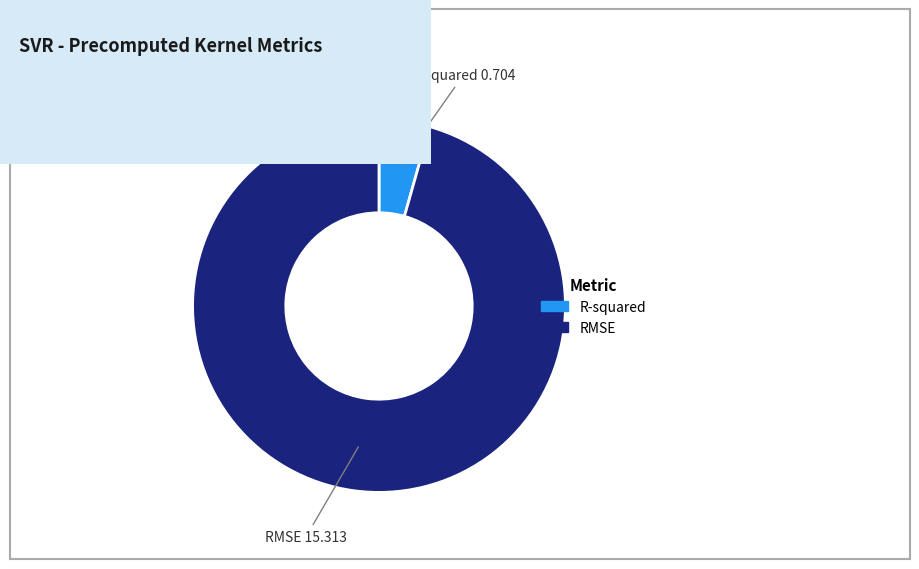

Which slice is the smallest?

R-squared